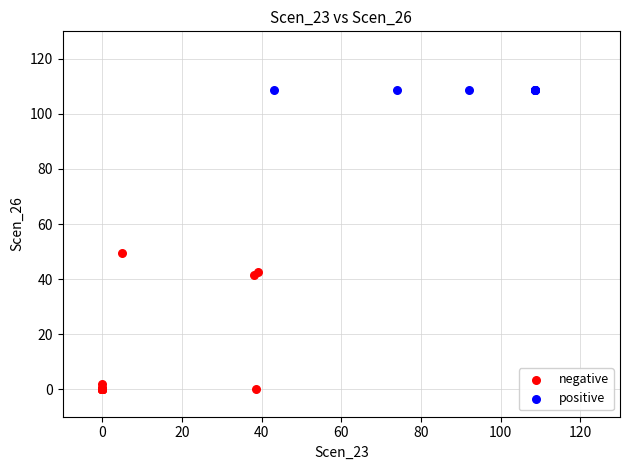

Which series reaches the minimum Y coordinate?

negative